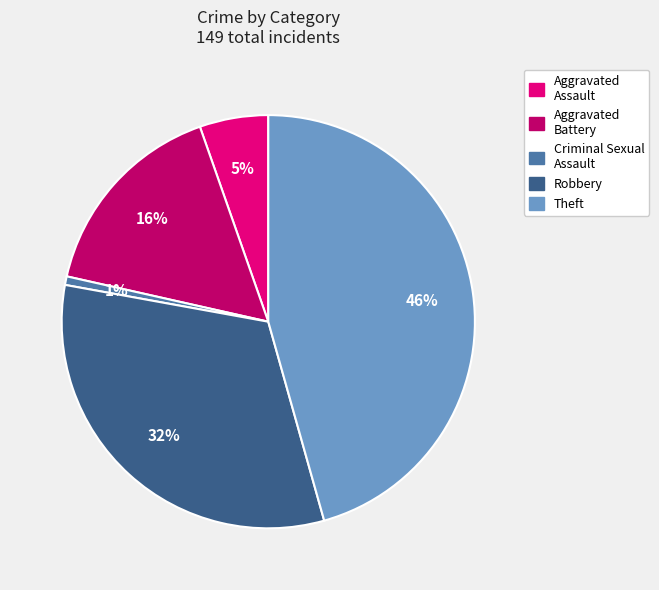

Is there any slice that represents more than half of the pie?

No